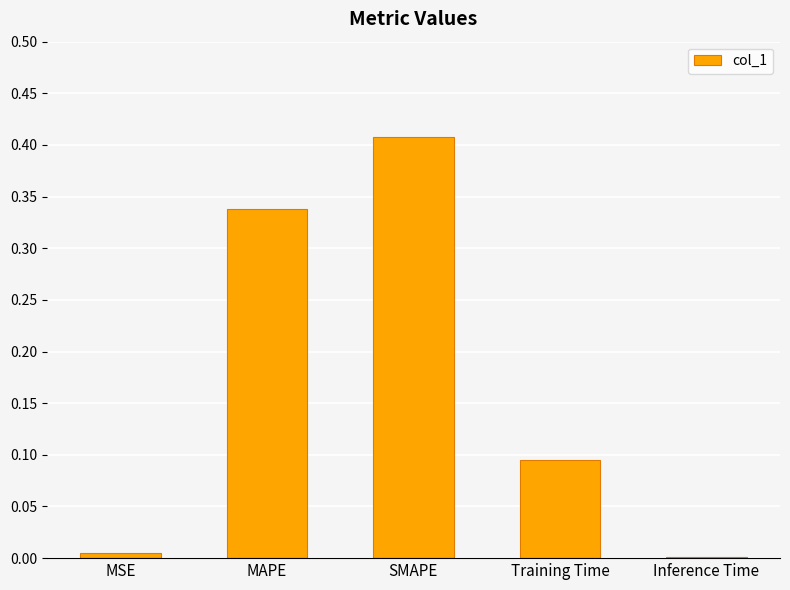

The chart shows a value of 0.1 at Training Time. True or false?

True